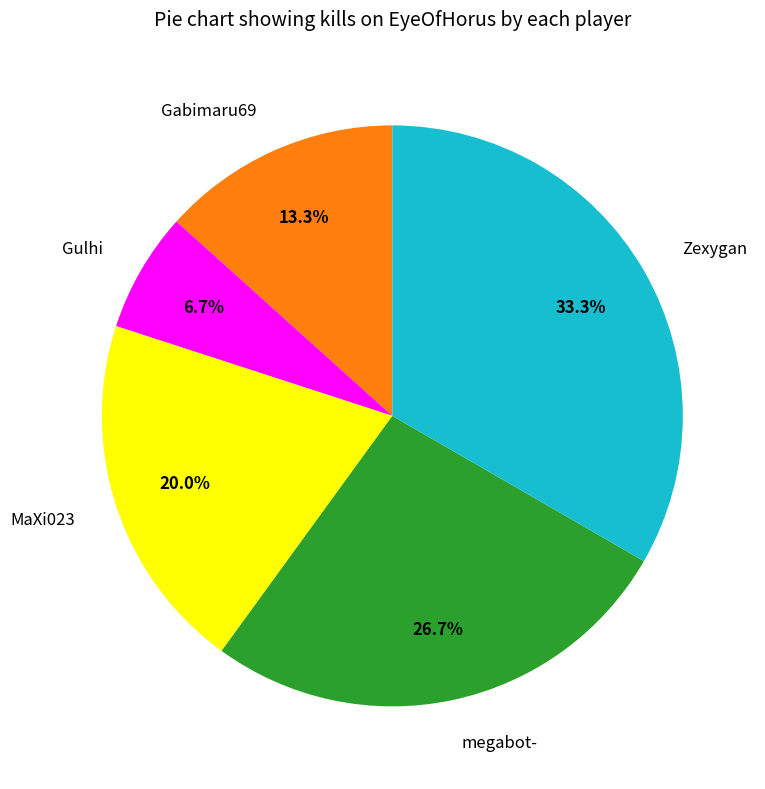

Rank the categories by value from lowest to highest.

Gulhi, Gabimaru69, MaXi023, megabot-, Zexygan